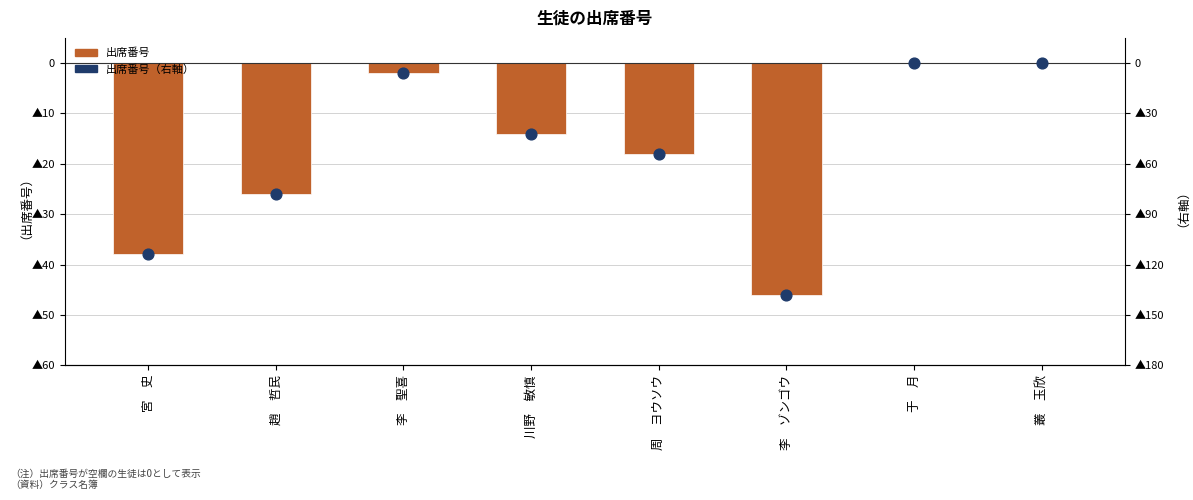

What are all the series names shown in the legend?

出席番号, 出席番号（右軸）